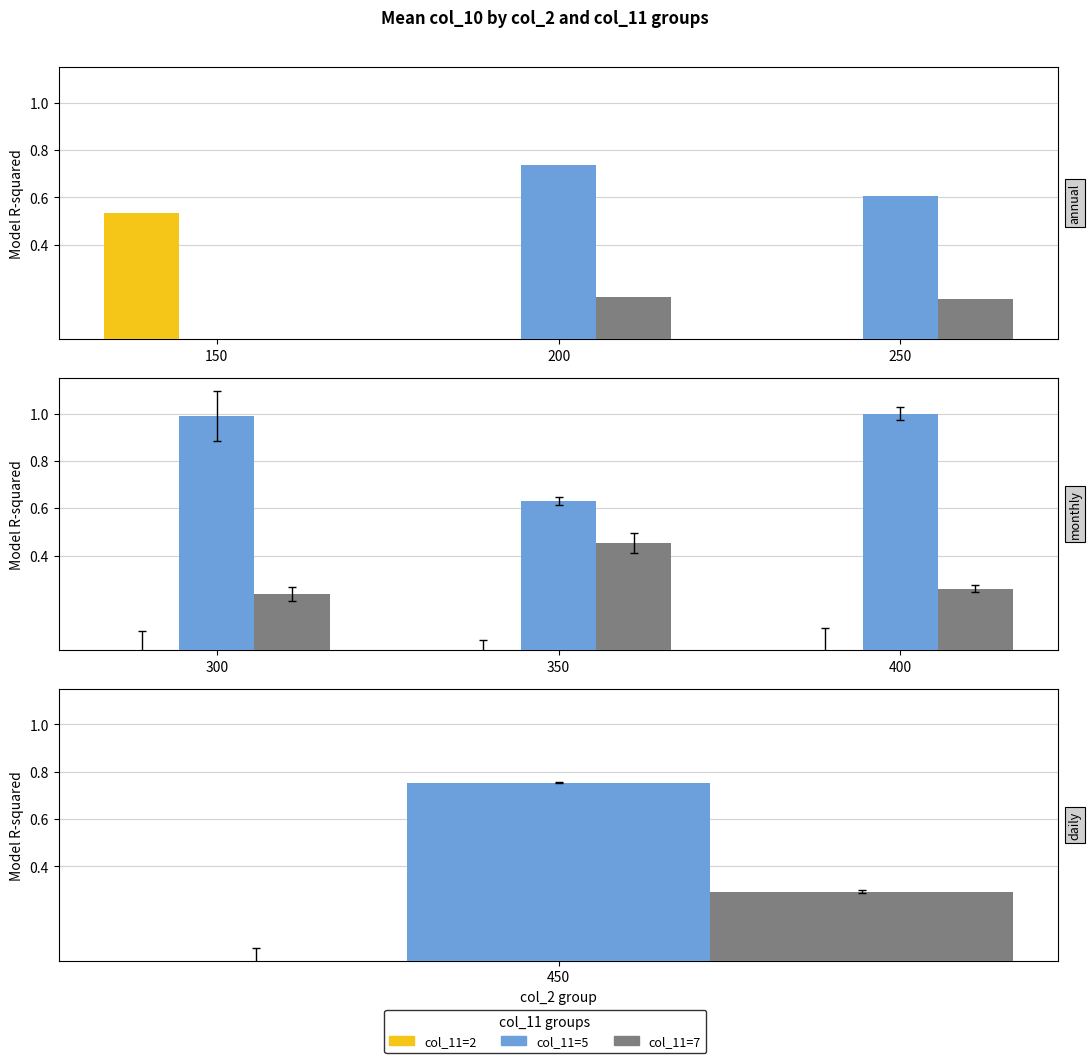

Count the number of data series in this chart.

3